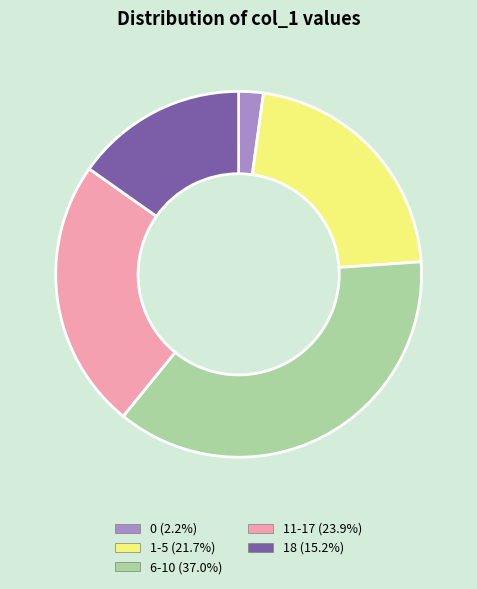

How many slices are in this pie chart?

5